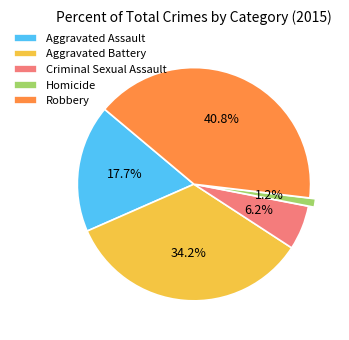

To the nearest percent, what portion does Homicide represent?

1%